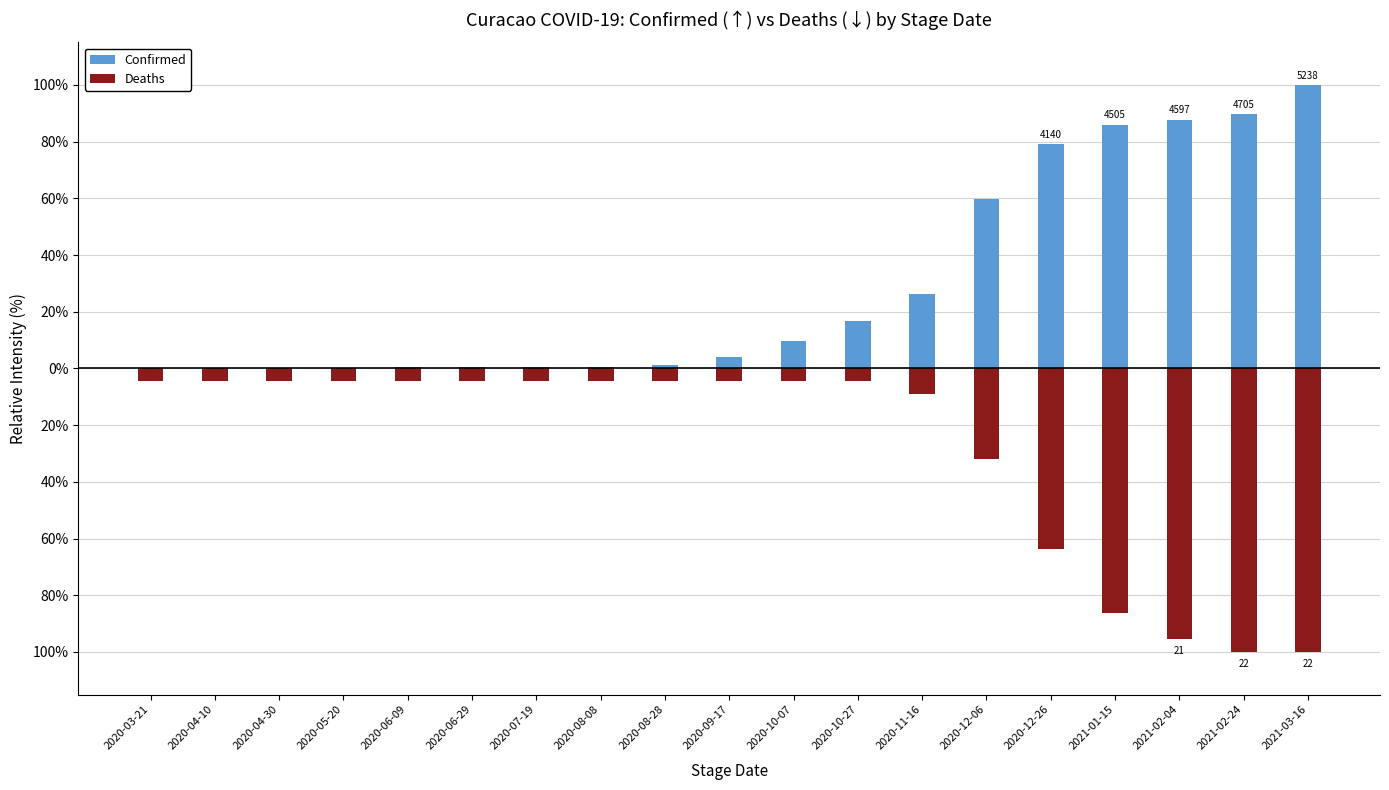

What position from the left is 2020-08-28?

9